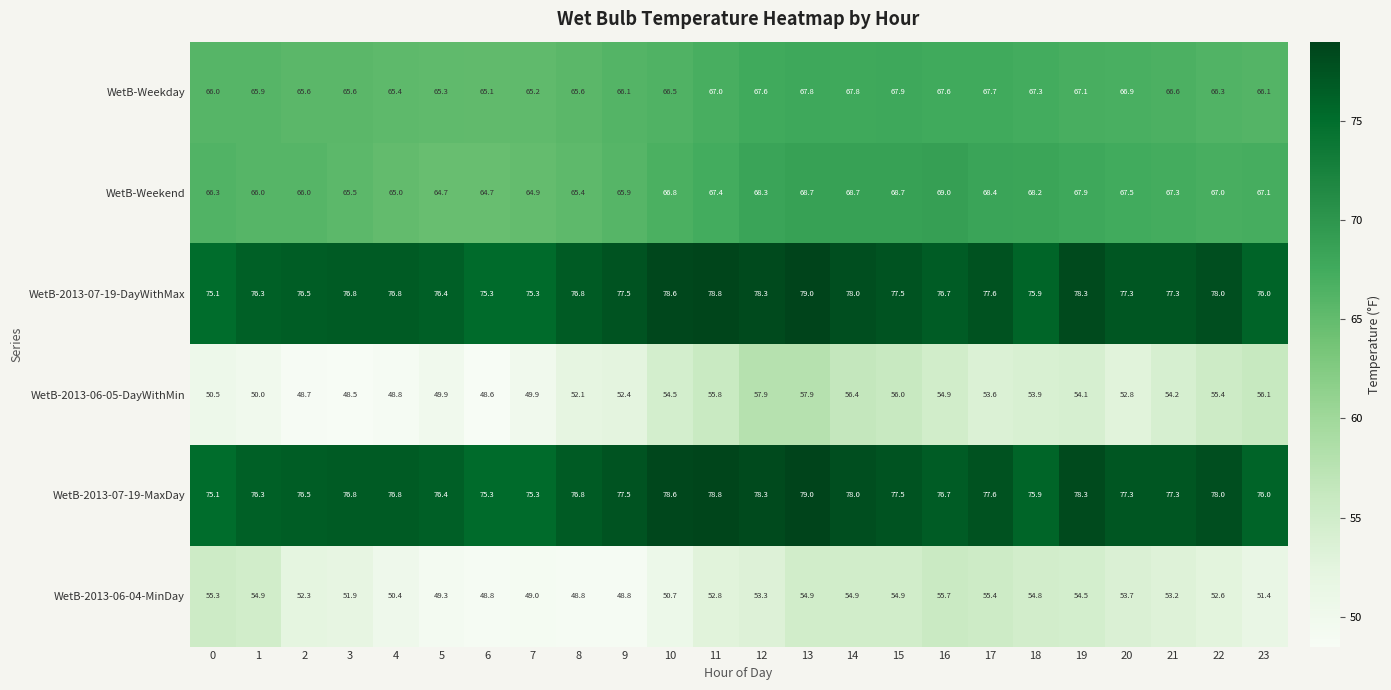

Which series has the largest range (max minus min)?

WetB-2013-06-05-DayWithMin